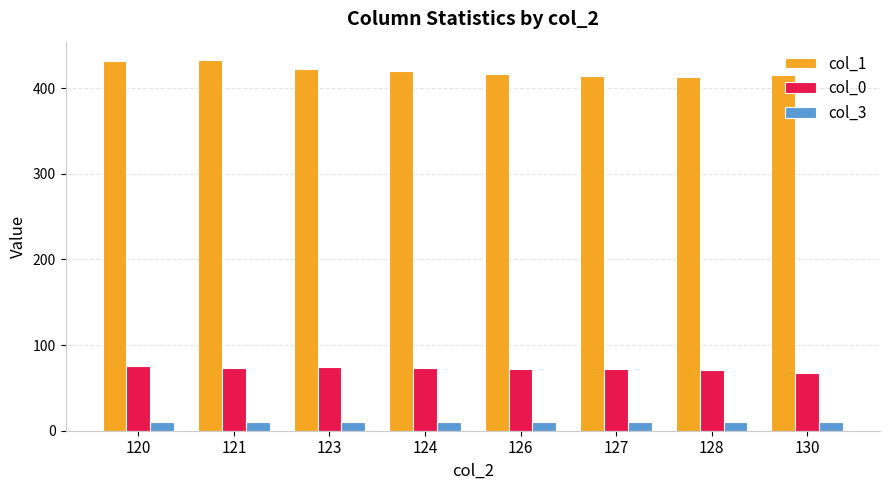

Is it true that col_0 equals 73.5 at 121?

True